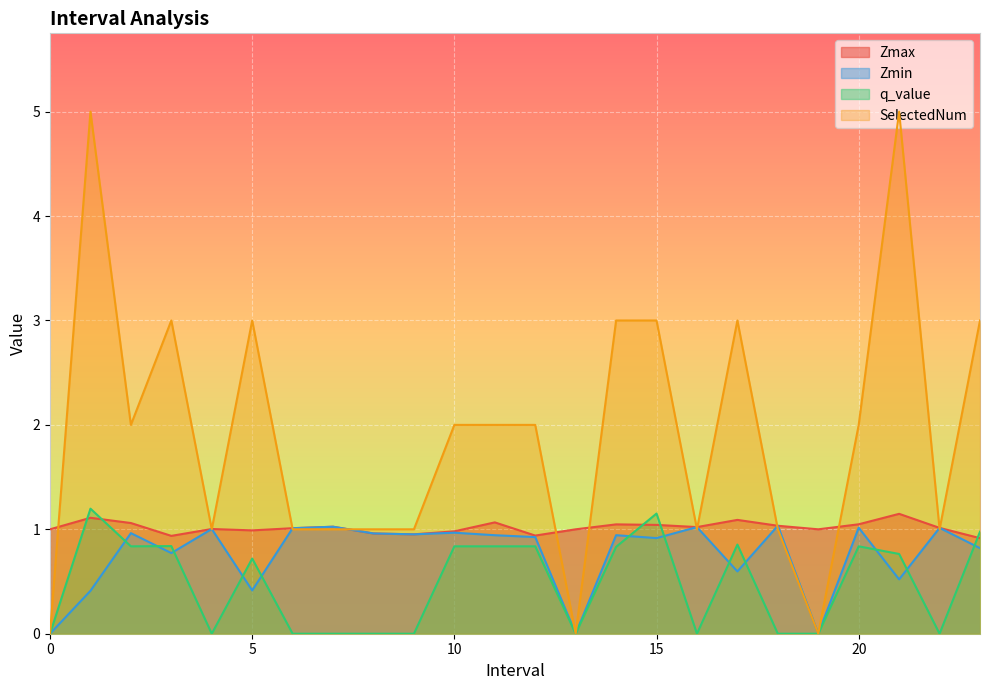

Is the value of q_value at 19 greater than the value of Zmax at 6.0?

No